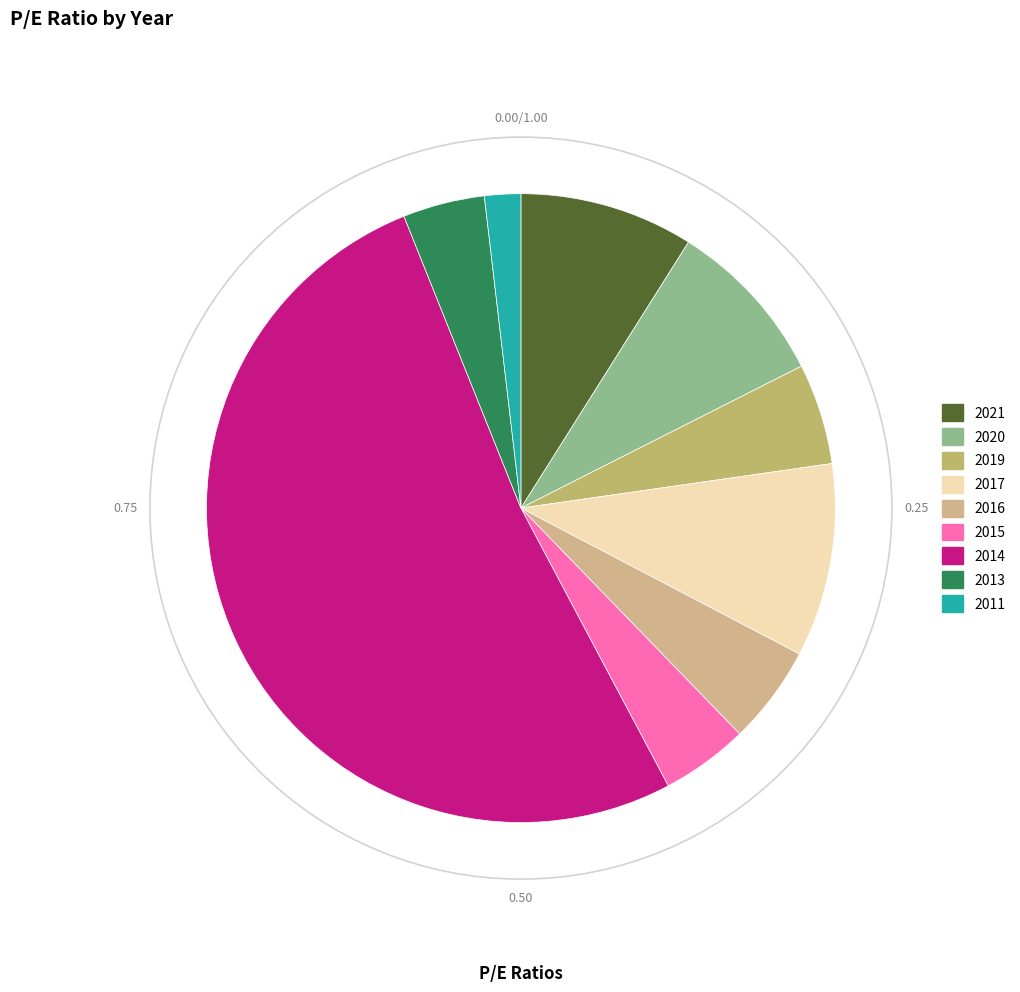

To the nearest percent, what is the difference between the 2015 and 2016 slice percentages?

1%